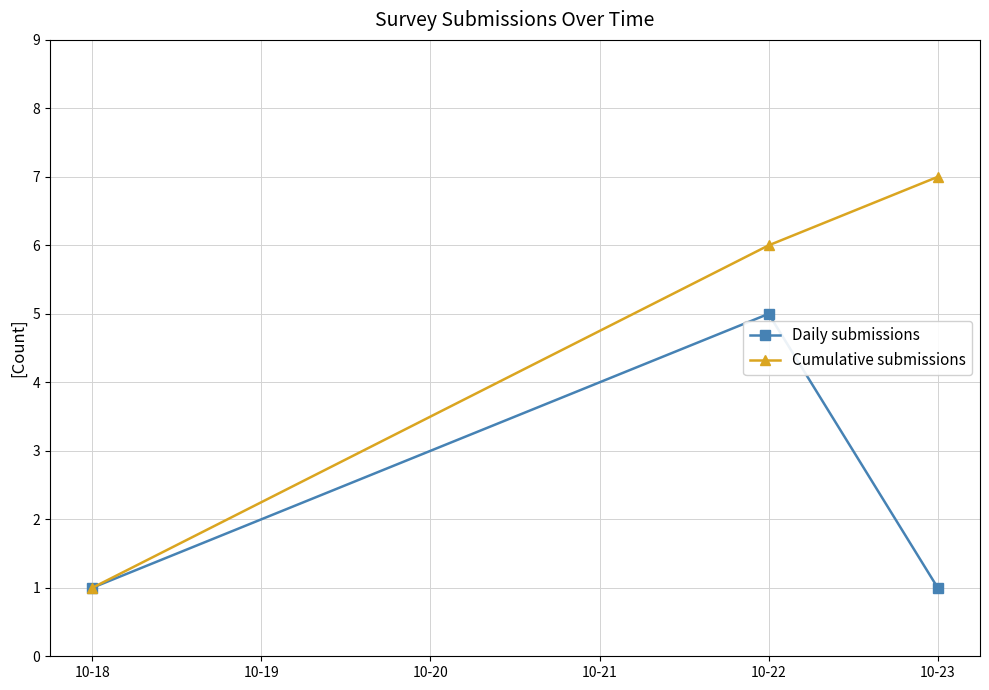

At which category is the sum across all series the highest?

10-22